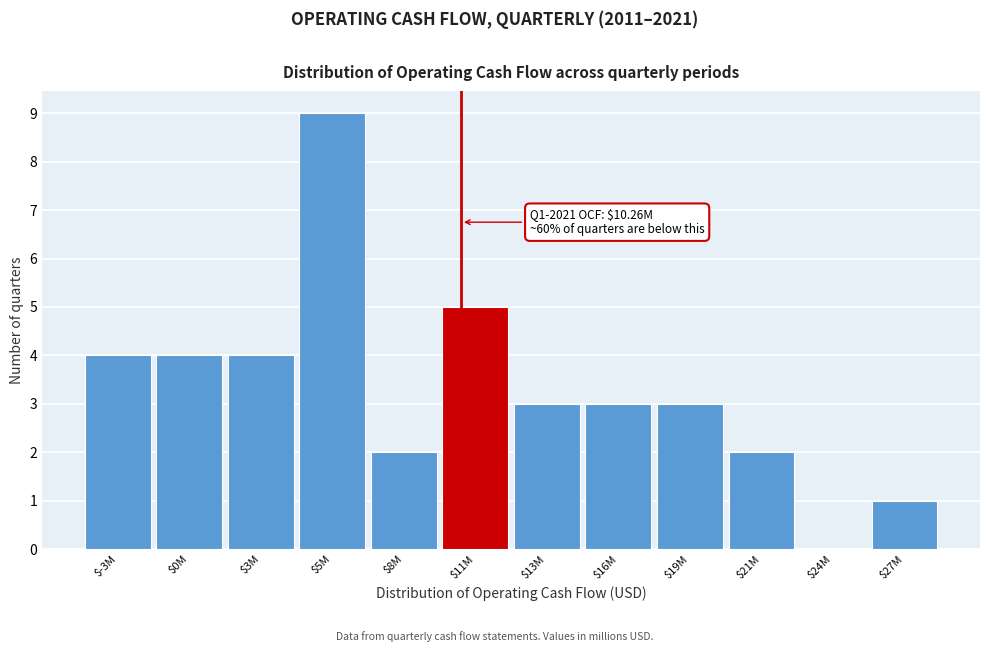

At which category does the chart reach its peak across all series?

$5M